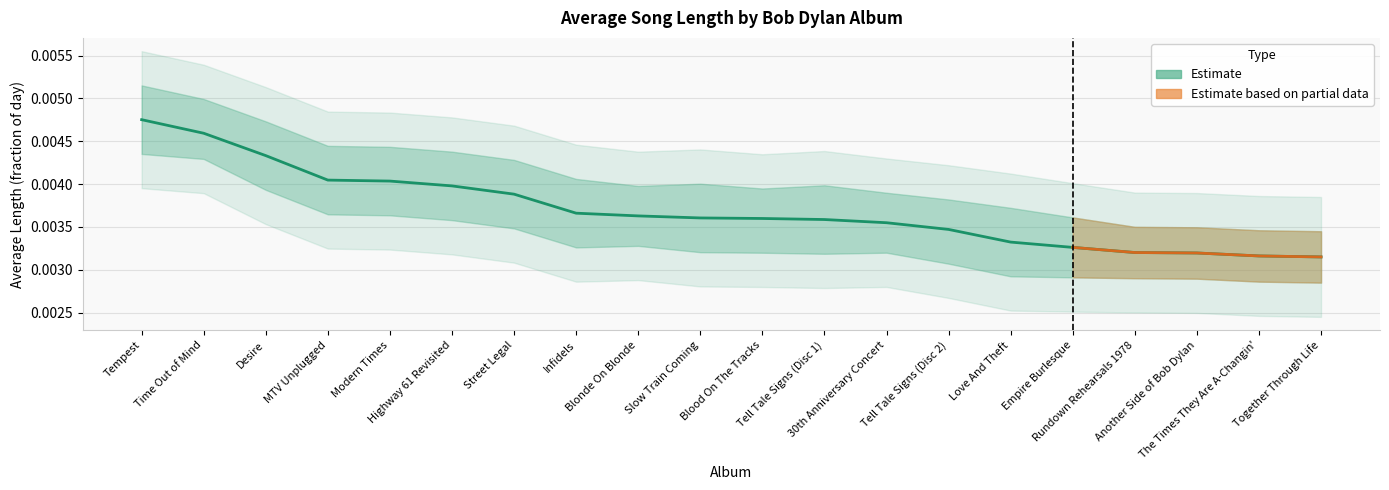

Between Tempest and Desire, which is larger?

Tempest